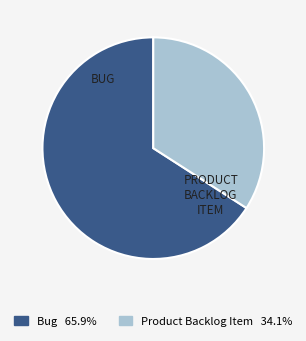

Does Product Backlog Item 34.1% account for over 50% of the chart?

No